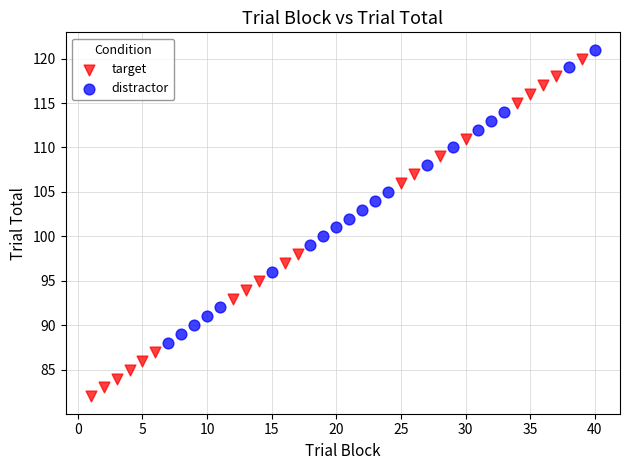

Which series has the widest spread of Y values?

target